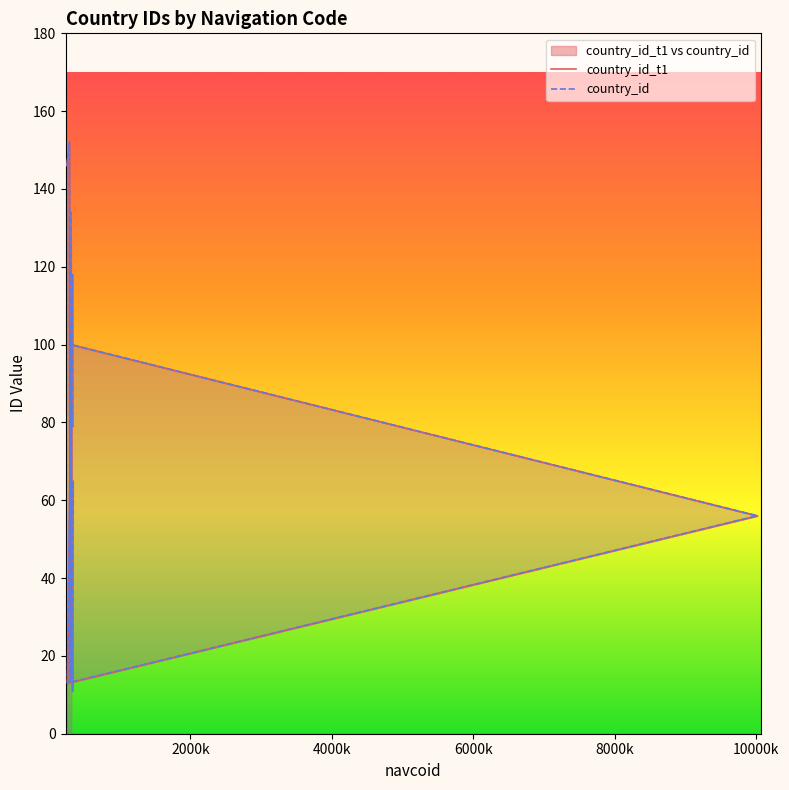

Does the chart have visible grid lines?

No